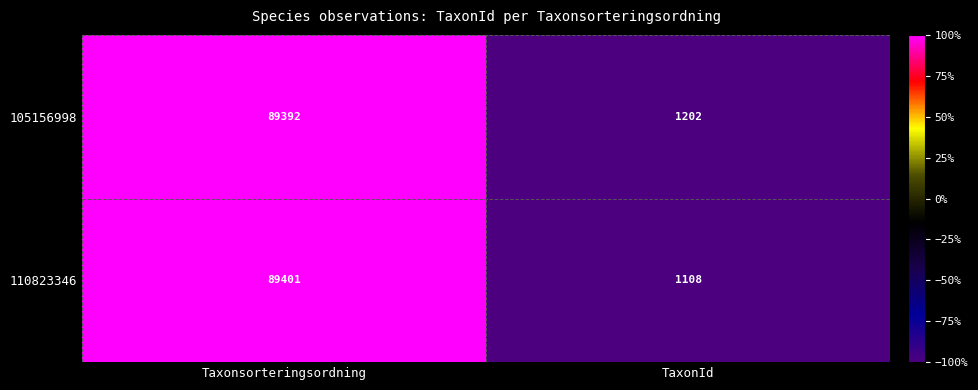

Rank the series at TaxonId from highest to lowest value.

105156998, 110823346